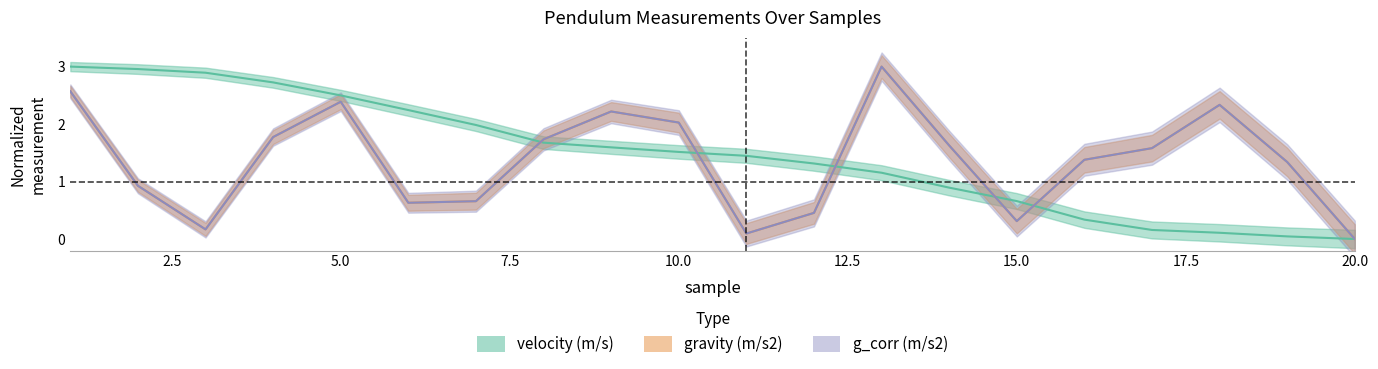

How many times do gravity (m/s2) and velocity (m/s) cross each other?

5